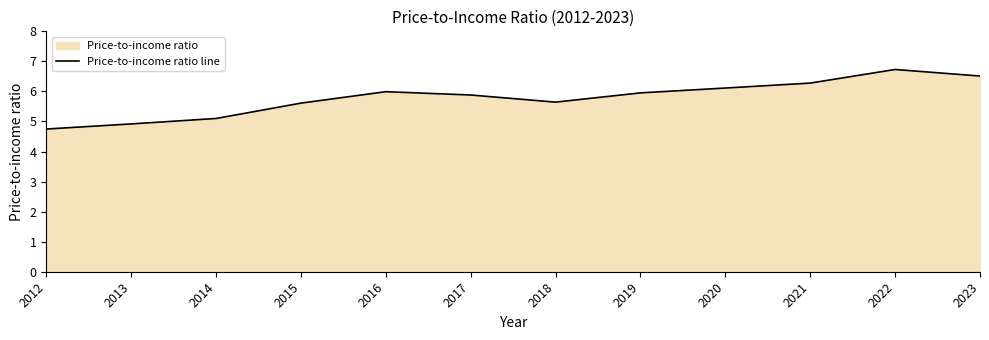

How many points are higher than both their immediate neighbors (excluding endpoints)?

2